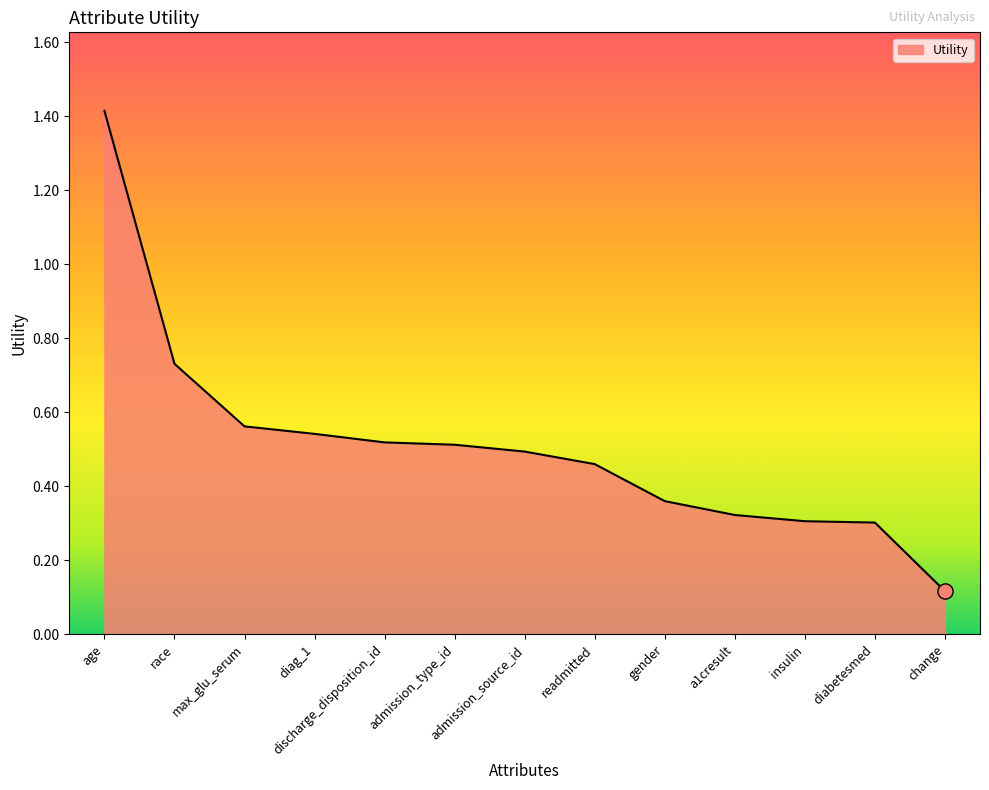

Which has a higher value, a1cresult or discharge_disposition_id?

discharge_disposition_id